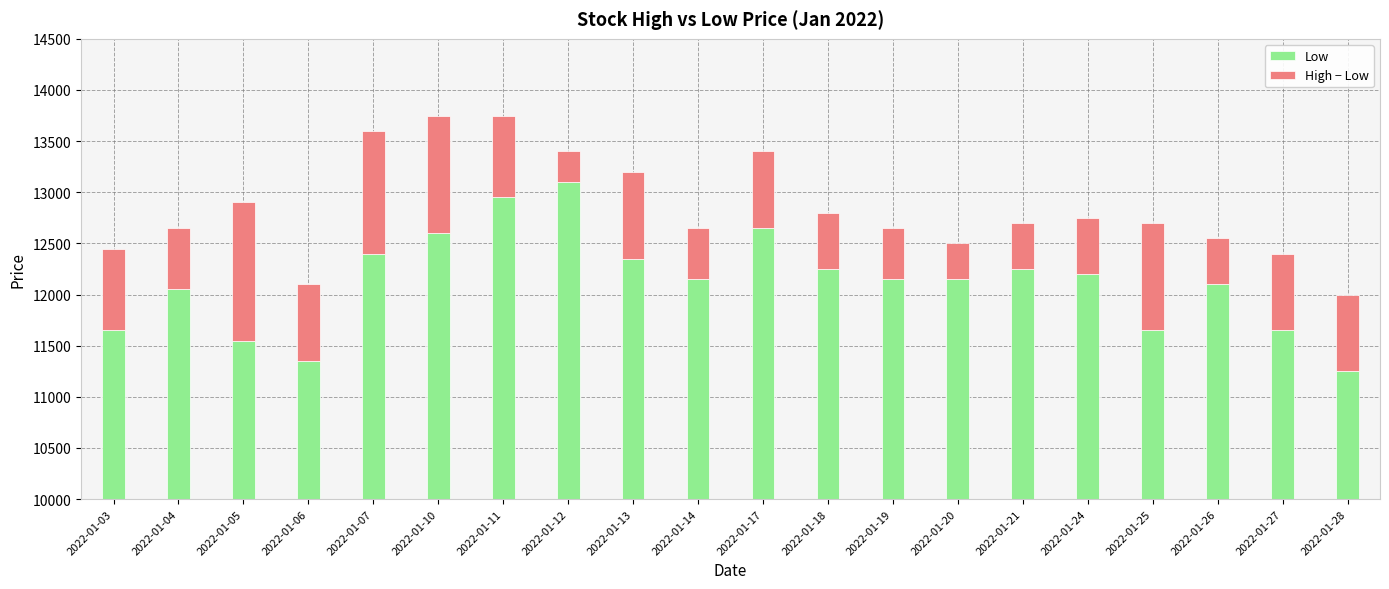

What is the sum of the Low values at 2022-01-06 and 2022-01-07?

23750